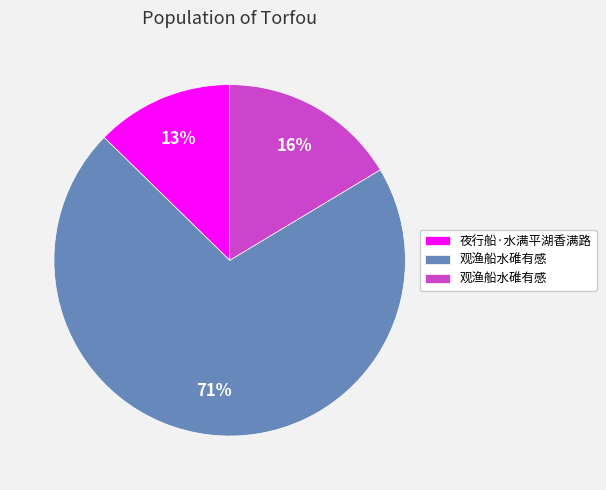

Is there any slice that represents more than half of the pie?

Yes